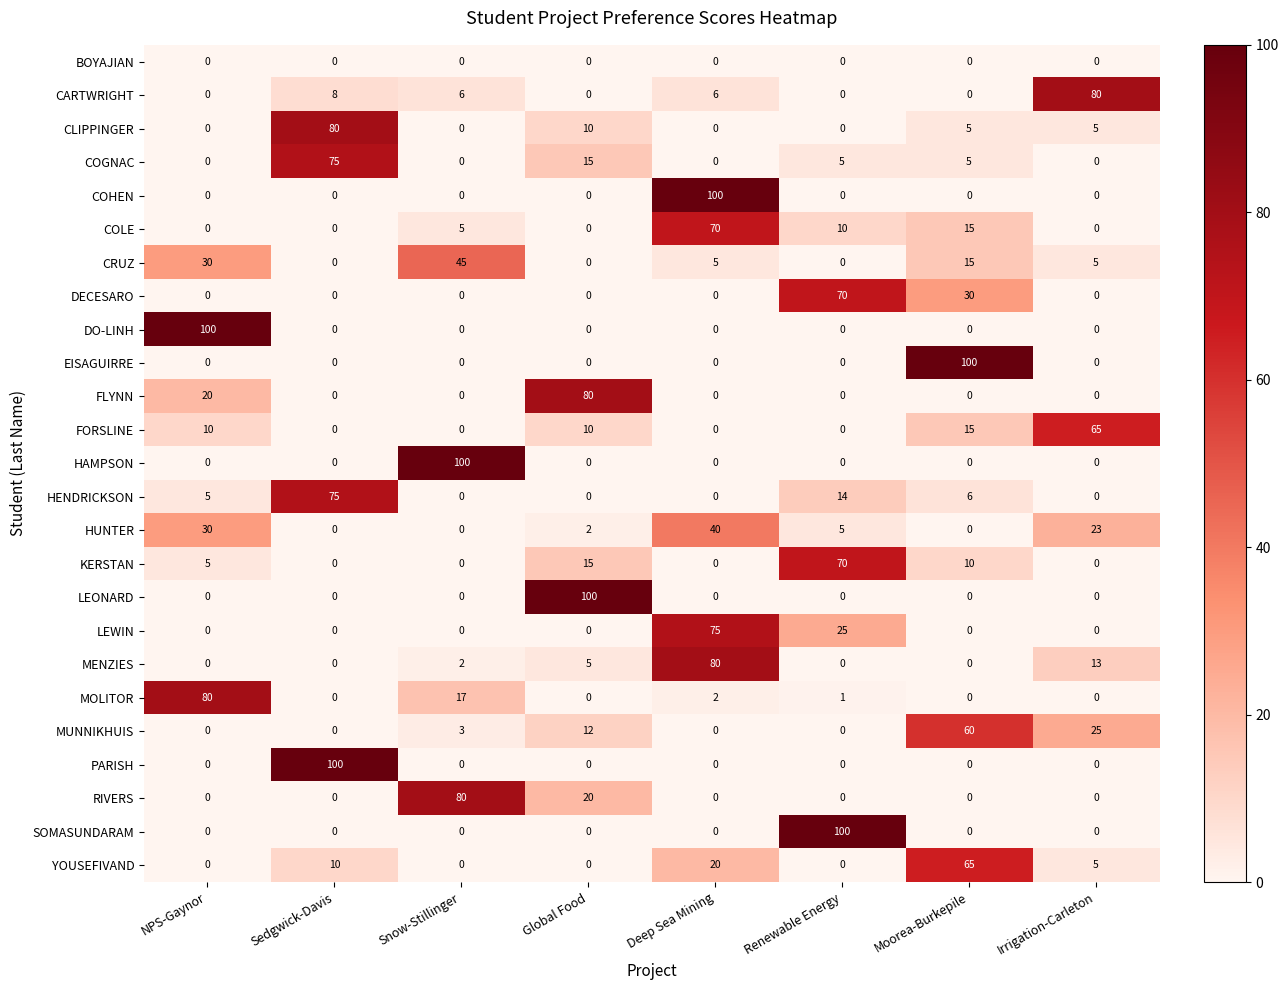

How many values in SOMASUNDARAM are above zero?

1